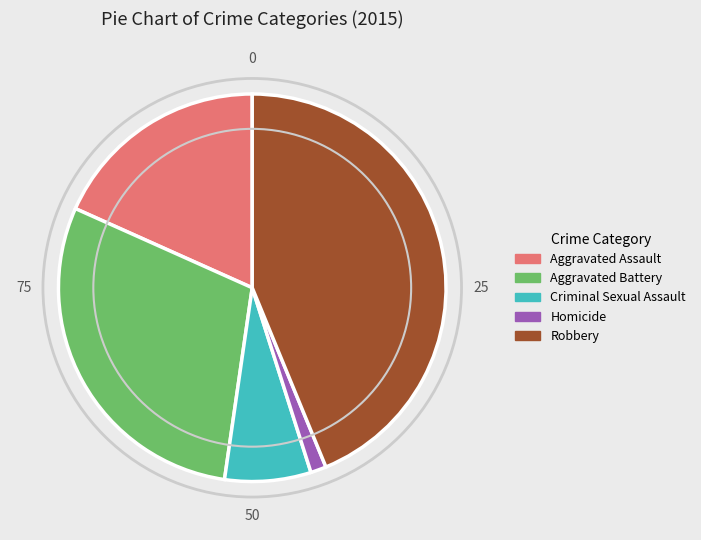

The Robbery slice represents 39% of the pie. True or false?

False